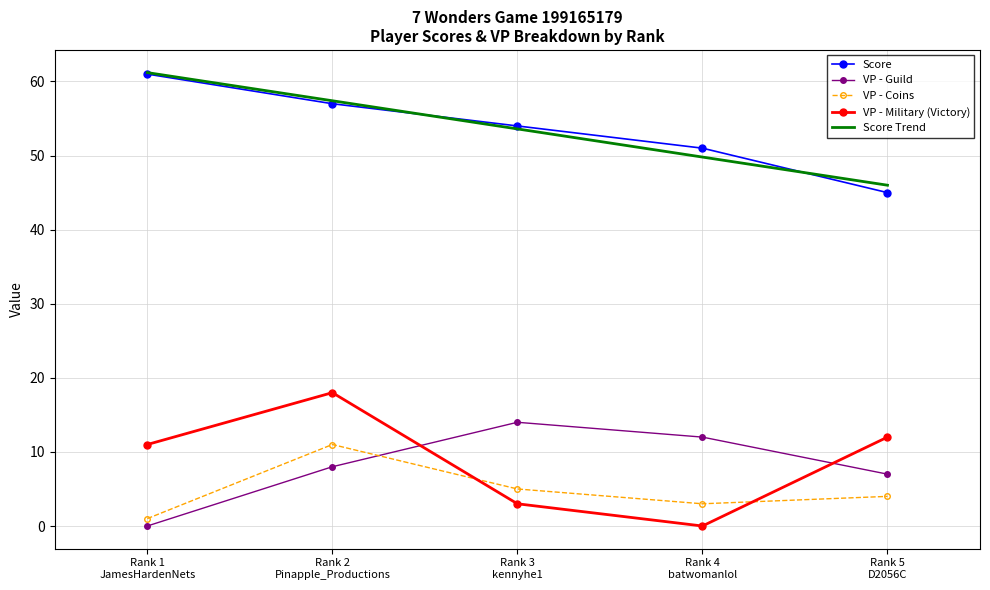

The value of VP - Guild at Rank 1
JamesHardenNets is 0.0. True or false?

True